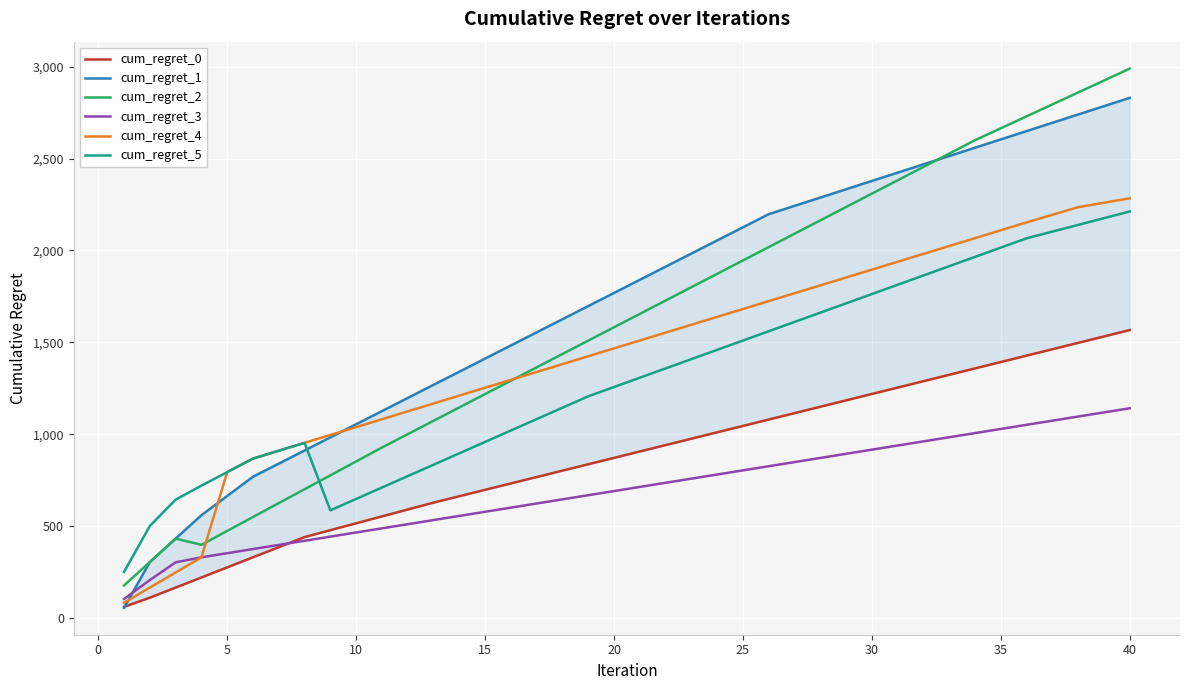

What is the minimum value for cum_regret_2?

176.5